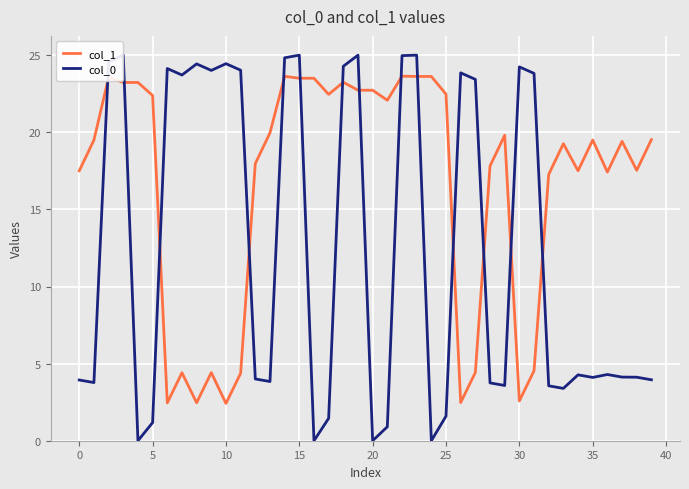

What is the difference between the maximum and minimum values in the col_1 series?

21.2